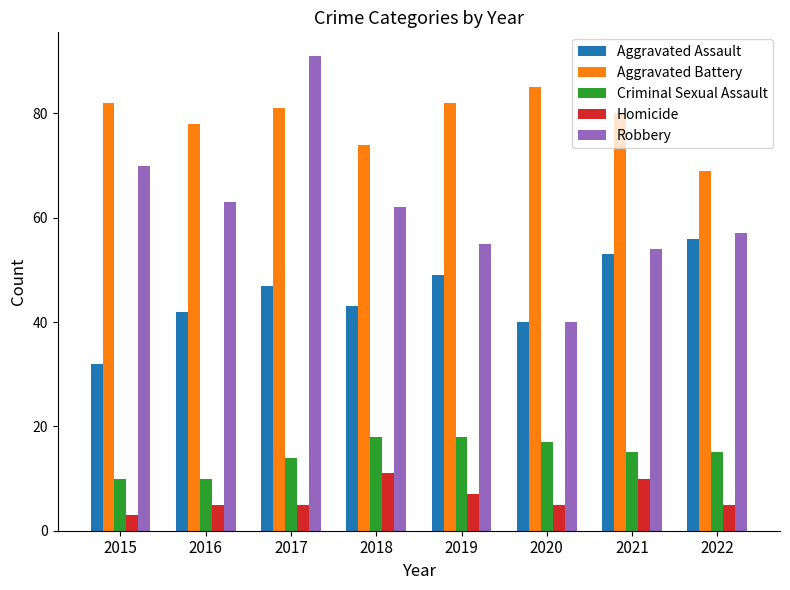

What is the sum of all Aggravated Assault values?

362